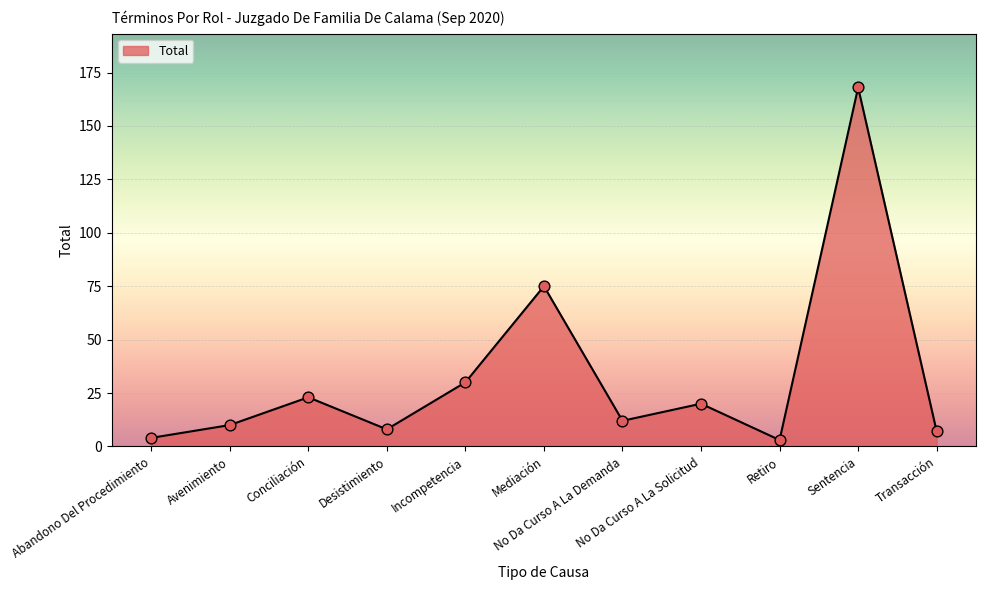

What is the change in value from Incompetencia to Mediación?

+45